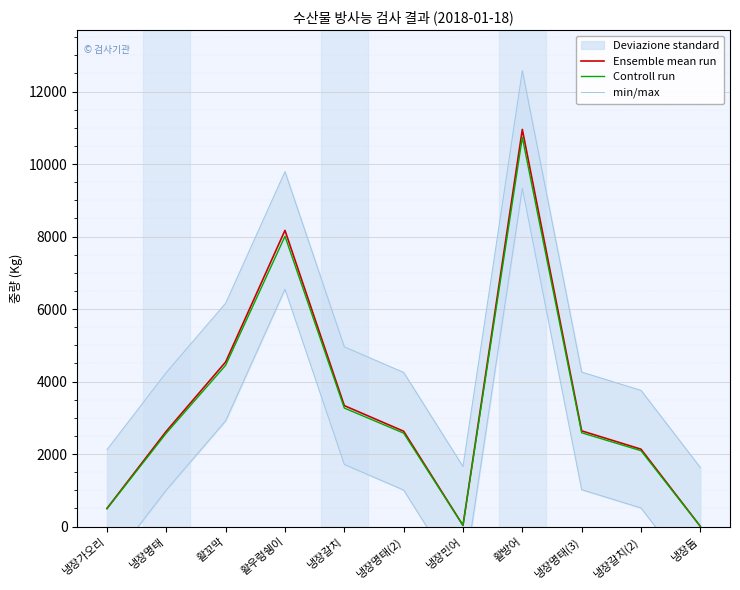

True or false: min/max has a value of 1647.2 at 냉장명태.

False